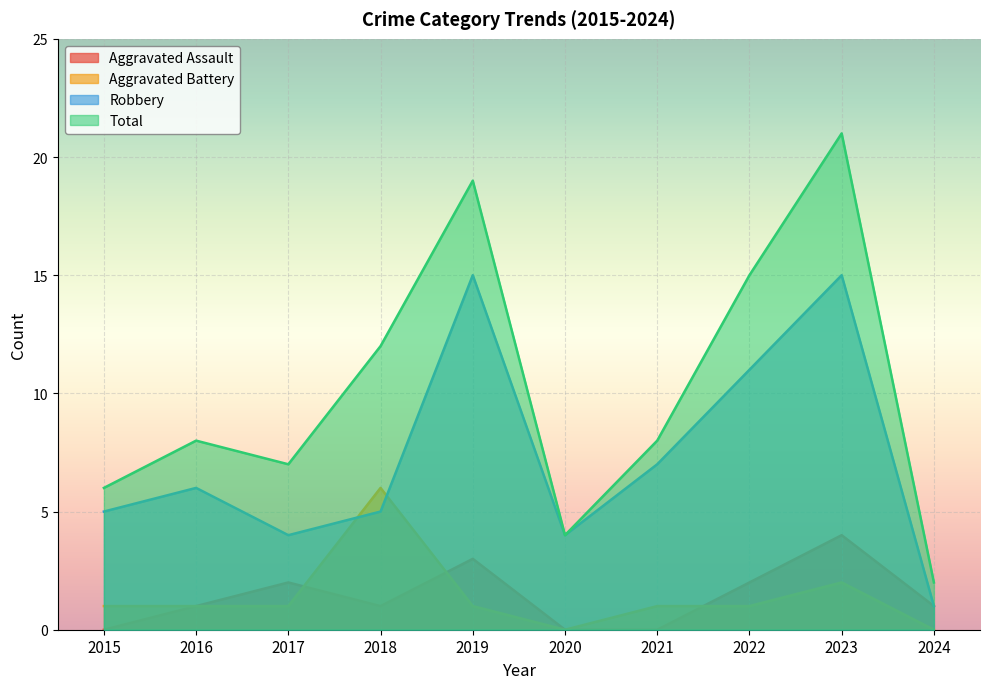

Which series has the largest total across all categories?

Total